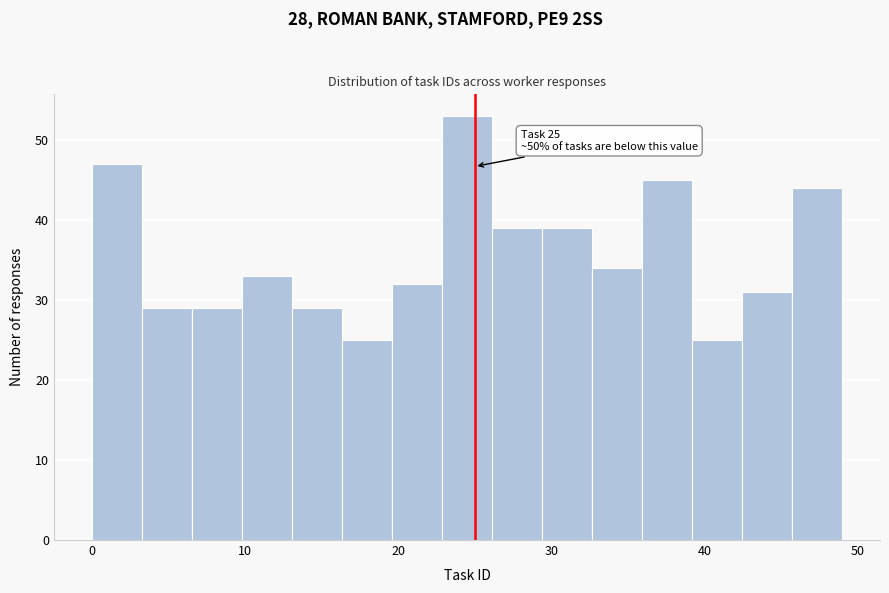

Read against the x-axis, roughly where is the centre of the tallest bar?

25